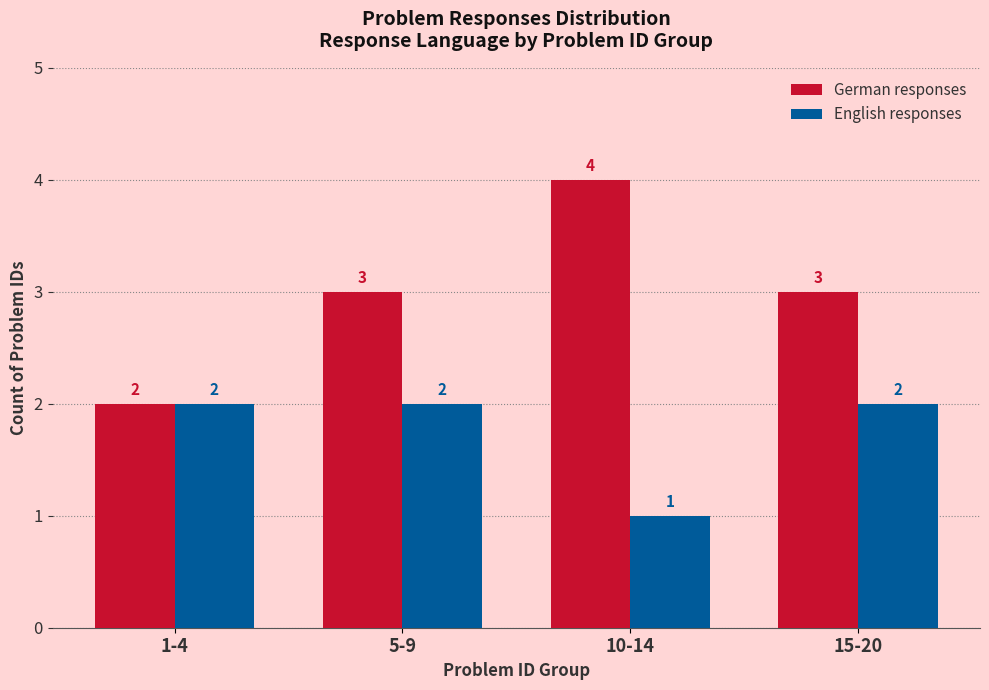

Is the value of German responses at 5-9 greater than the value of English responses at 1-4?

Yes